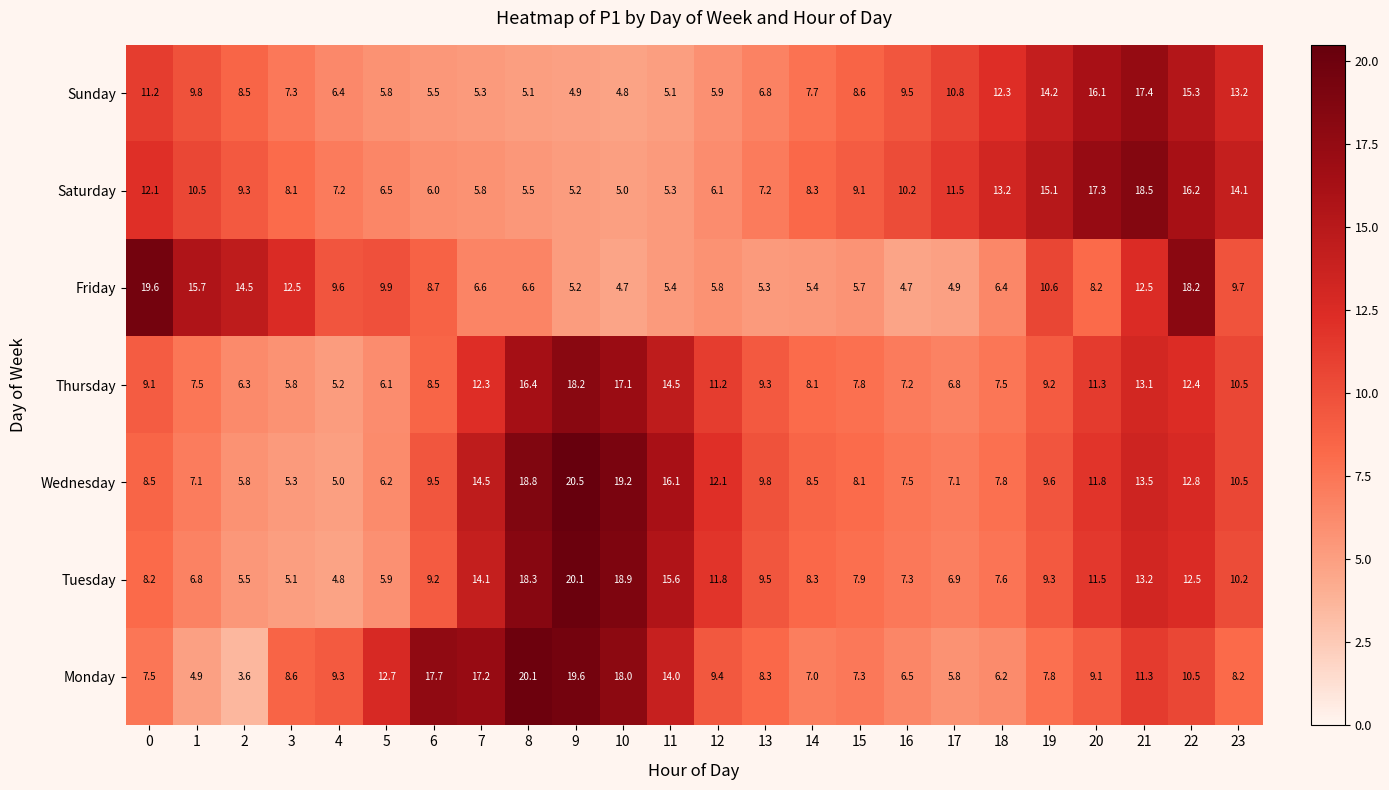

Which series changed the most between 8 and 14?

Monday